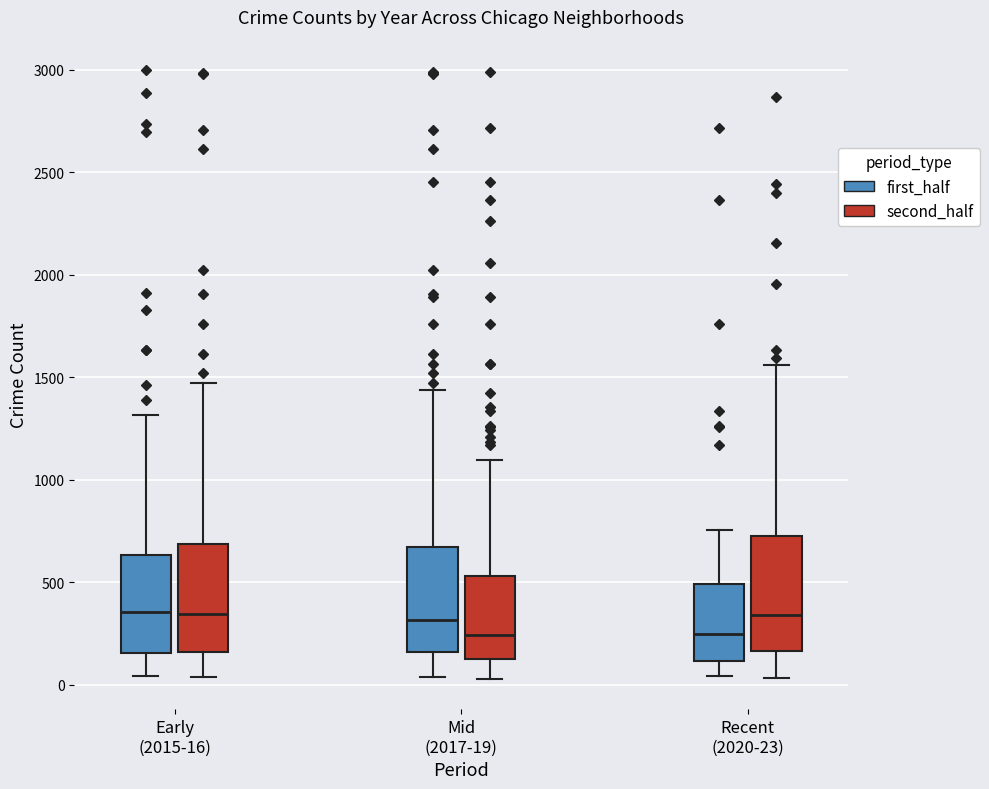

Where does the lower whisker of the box for Mid (2017-19) (first_half) end on the y-axis? The values are not printed on the chart, so give them approximately, as read against the axis.

50